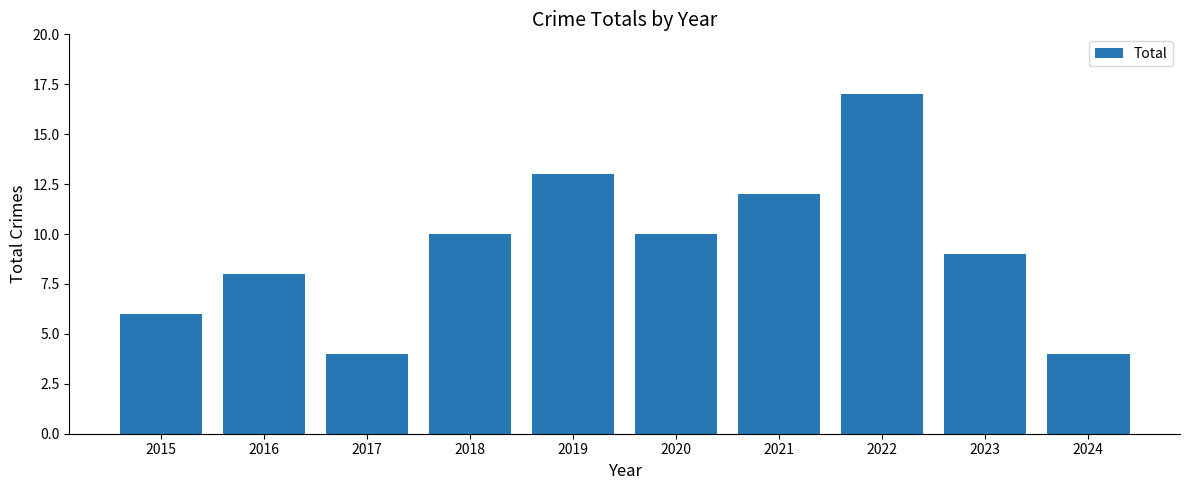

What is the value of the 5th bar from the left?

13